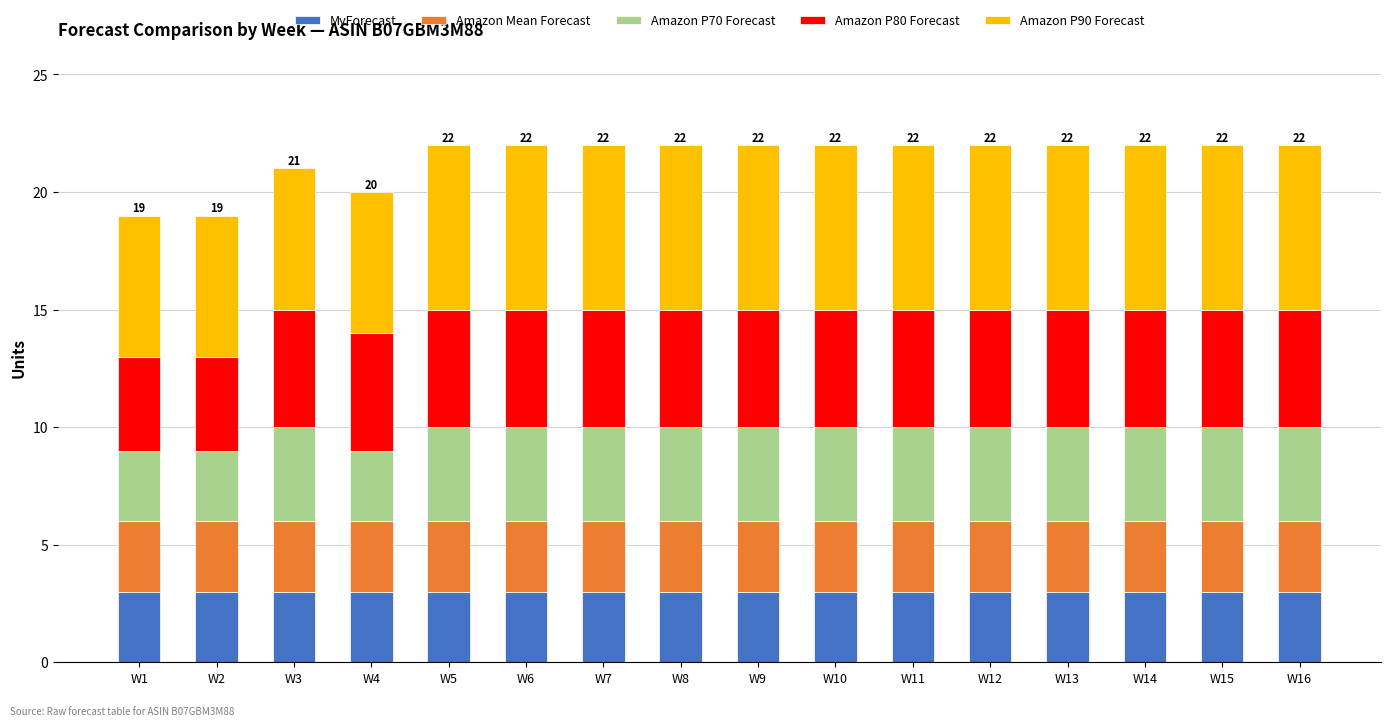

What is the lowest value of the MyForecast series?

3